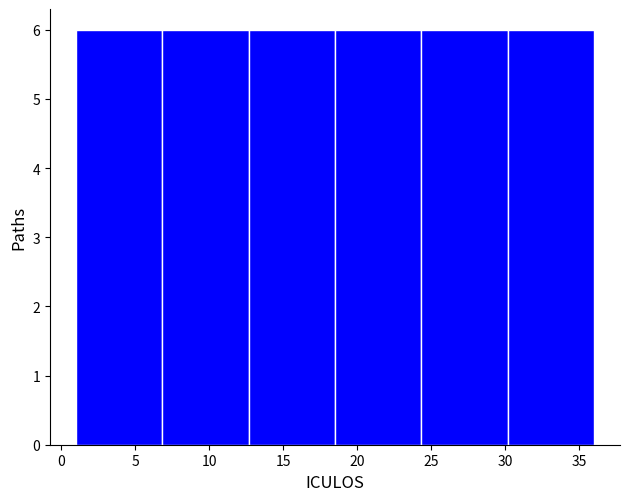

Reading left to right, list every bar in this chart as the range it spans on the x-axis followed by its height. Neither the bar edges nor the heights are printed on the chart, so give them approximately, as read against the axes.

1.0 to 7.0: 6
7.0 to 12.5: 6
12.5 to 18.5: 6
18.5 to 24.5: 6
24.5 to 30.0: 6
30.0 to 36.0: 6